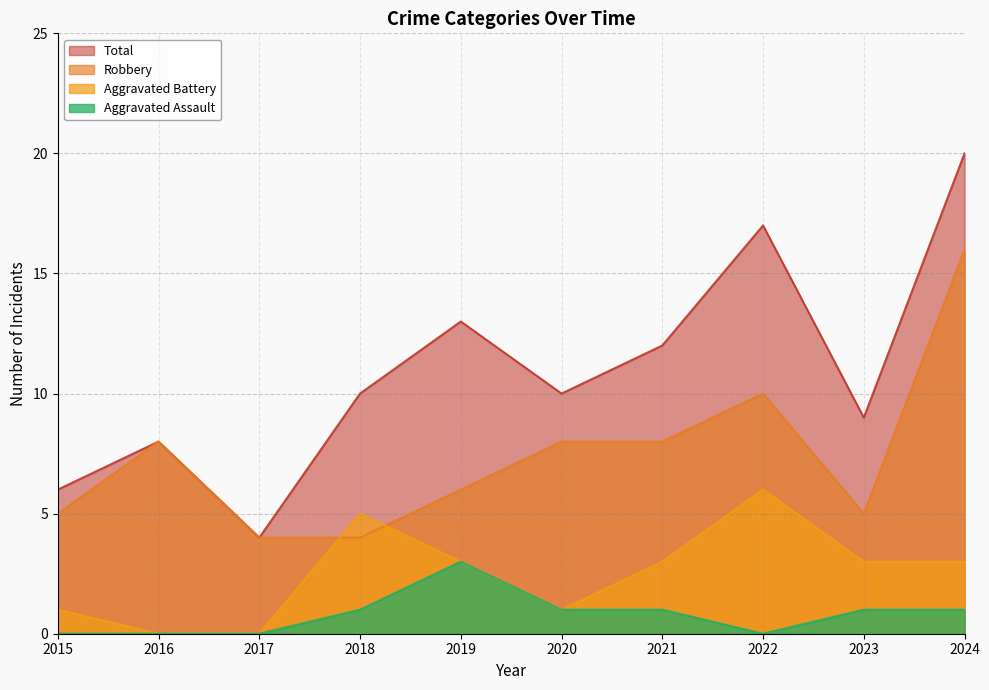

What is the sum of all Aggravated Battery values?

25